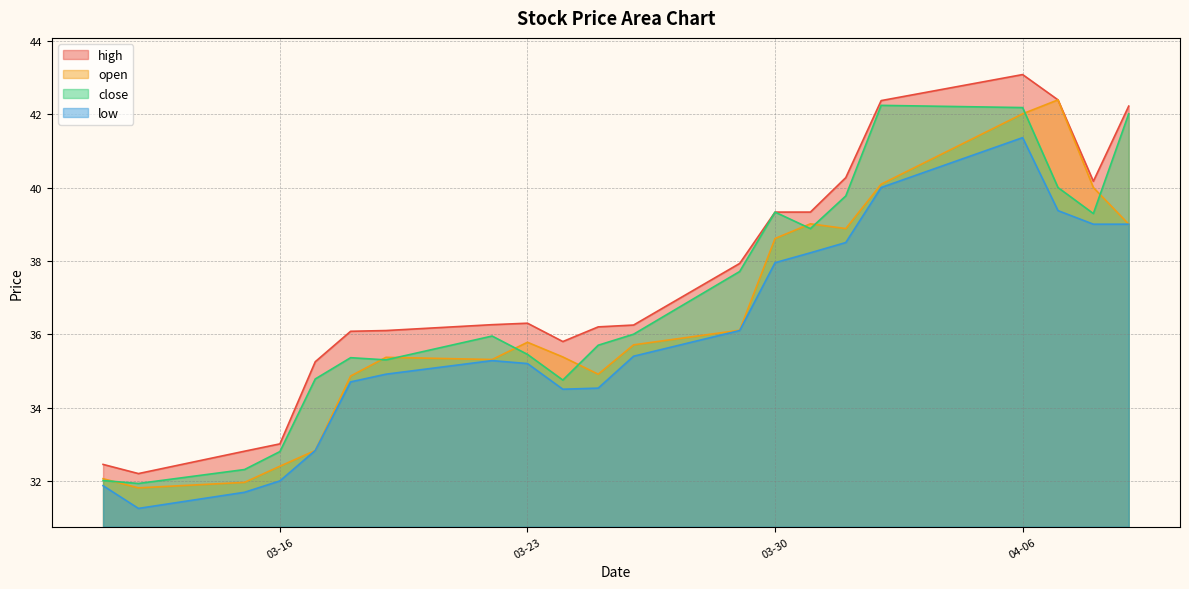

At which label is close closest to 37?

2021-03-29